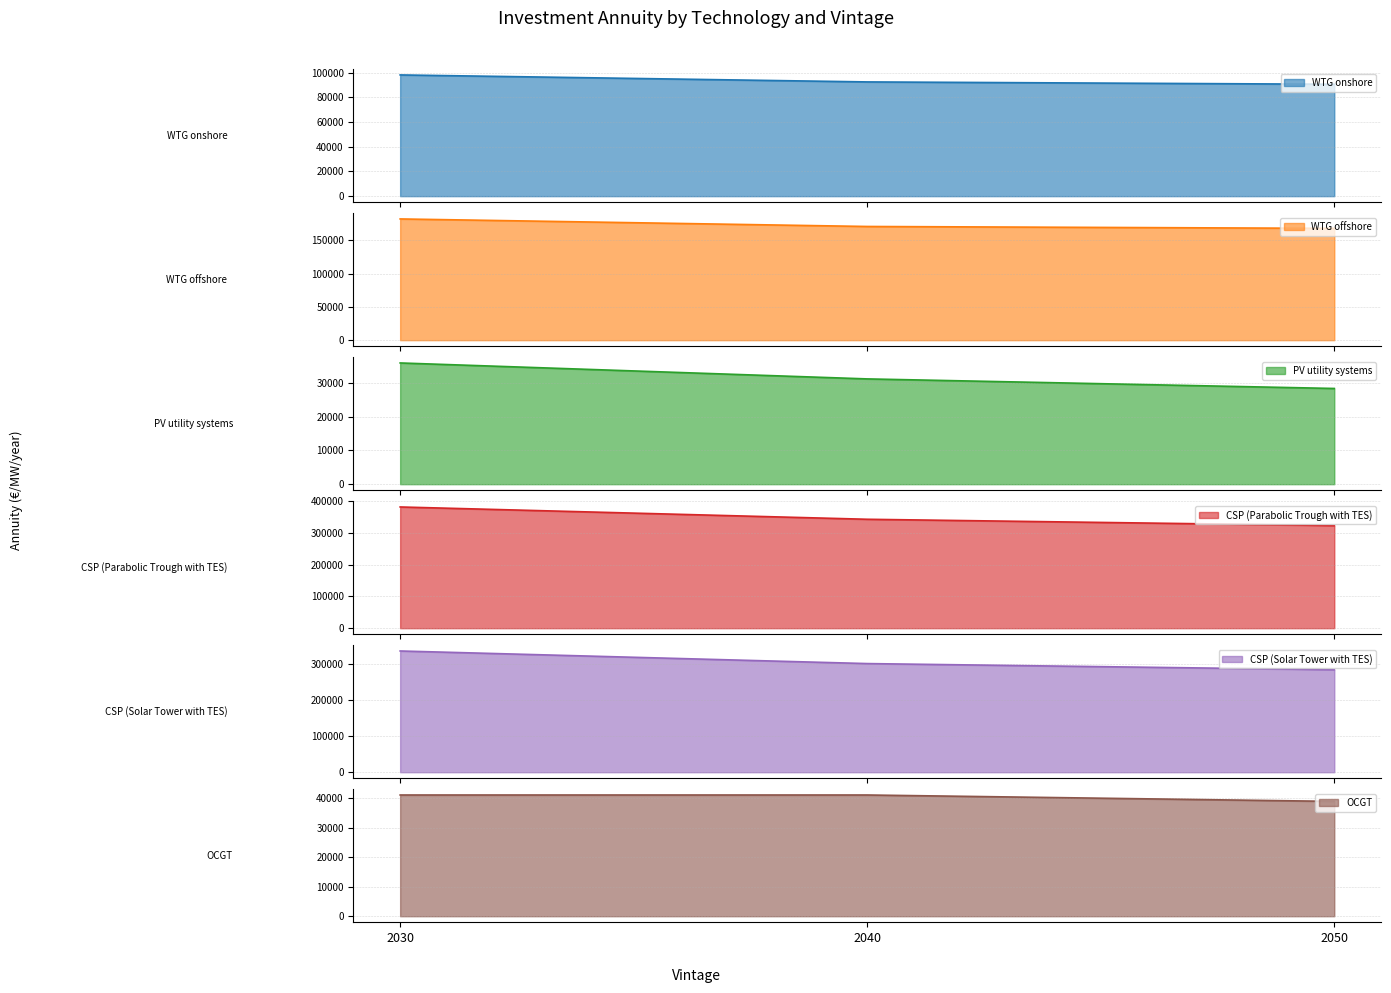

At which label is WTG offshore closest to 175099?

2040